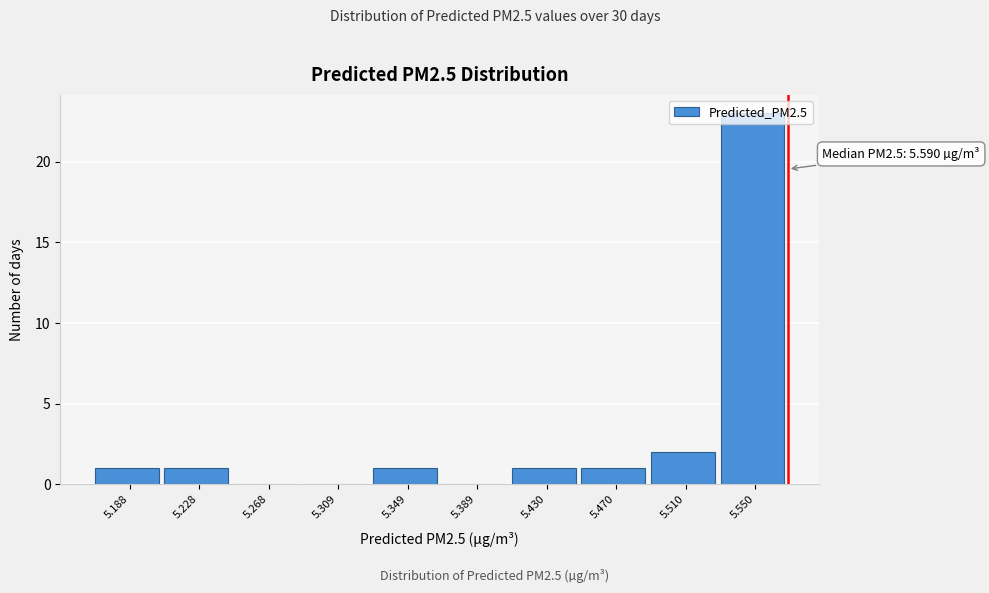

What is the maximum value shown in the chart?

23